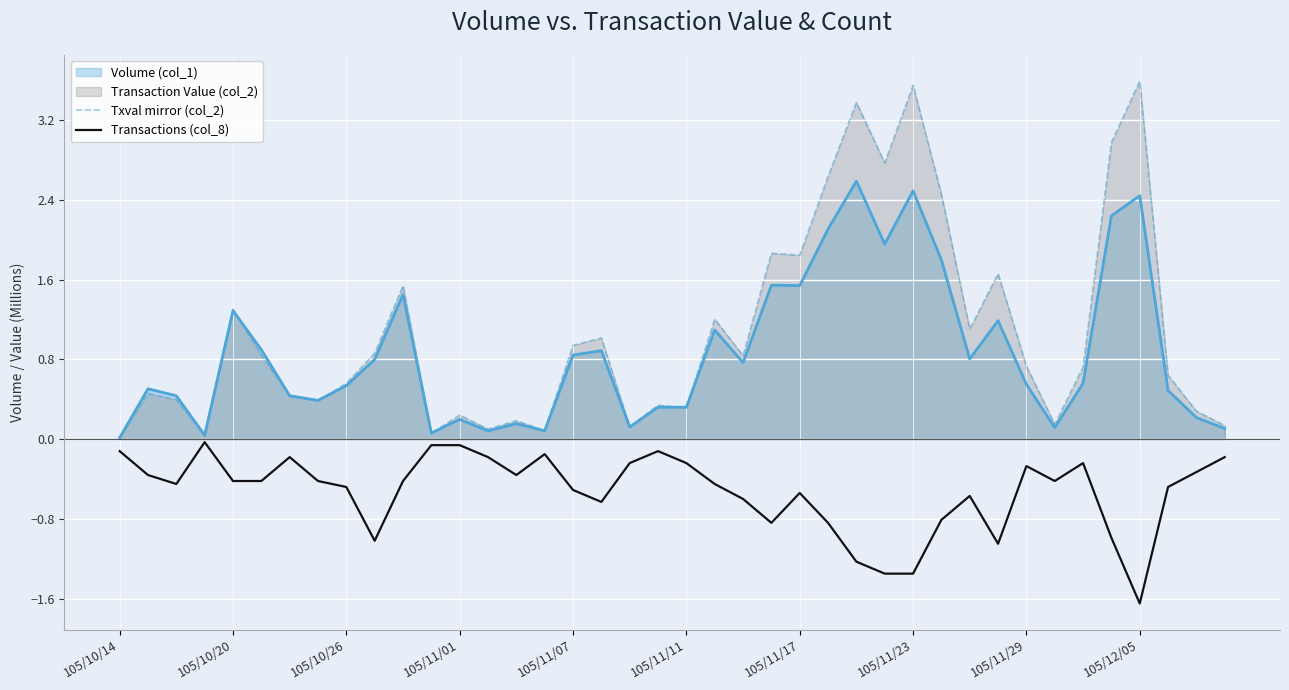

Which series has the widest spread of values?

Txval mirror (col_2)